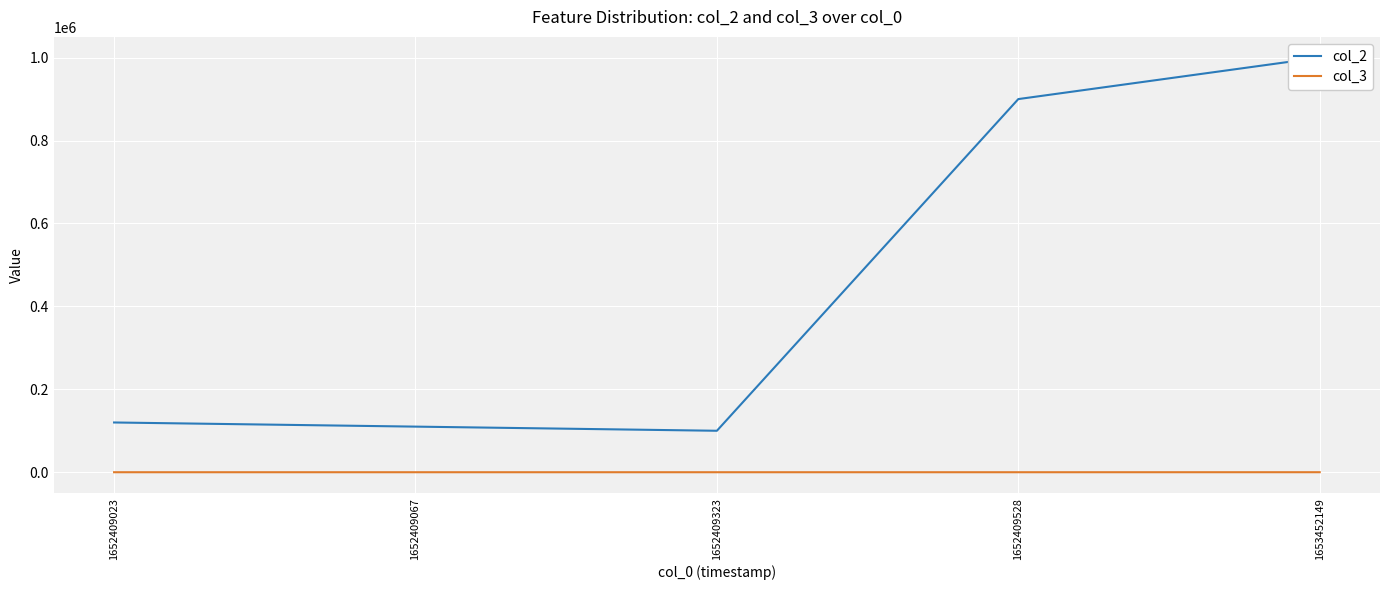

True or false: col_3 and col_2 cross at least once.

False